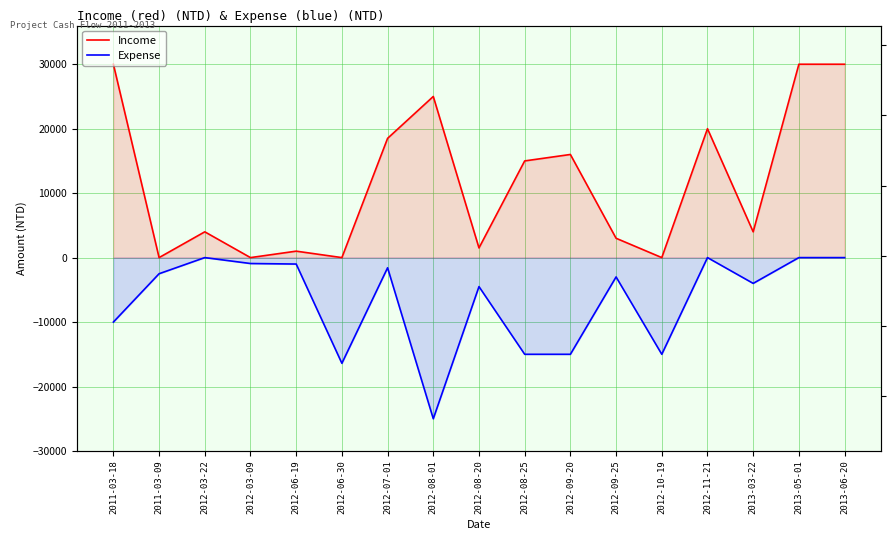

Which label corresponds to the largest value in the chart?

2011-03-18